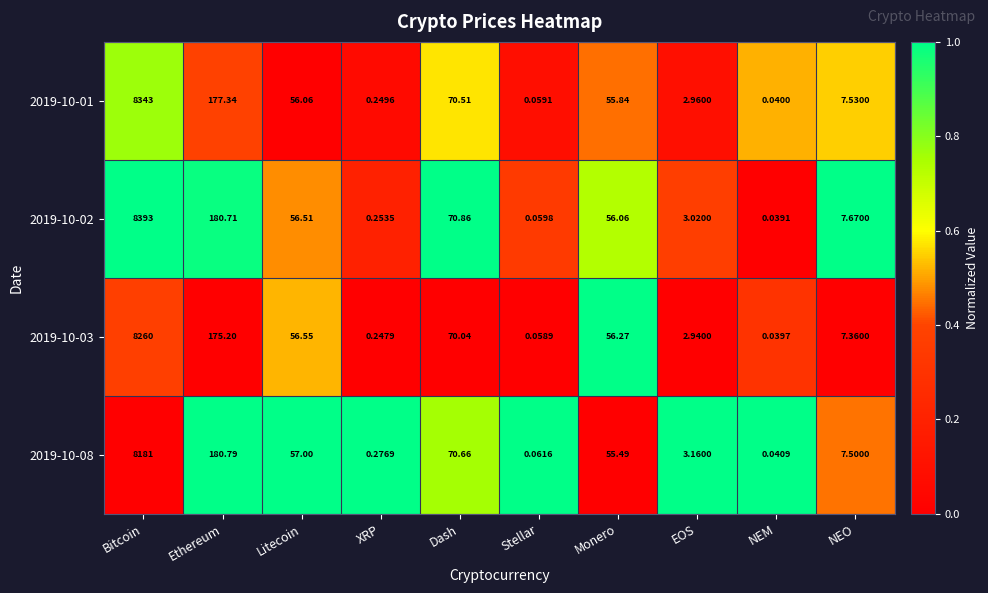

Where does the 2019-10-02 series first go above 56?

Bitcoin